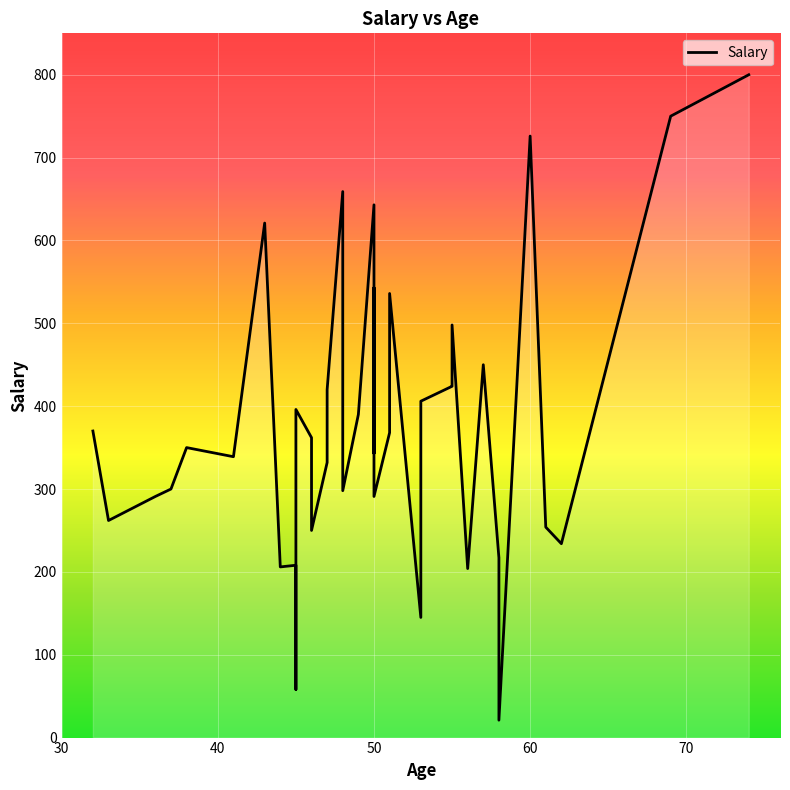

What is the change in value from 55 to 49?

-35